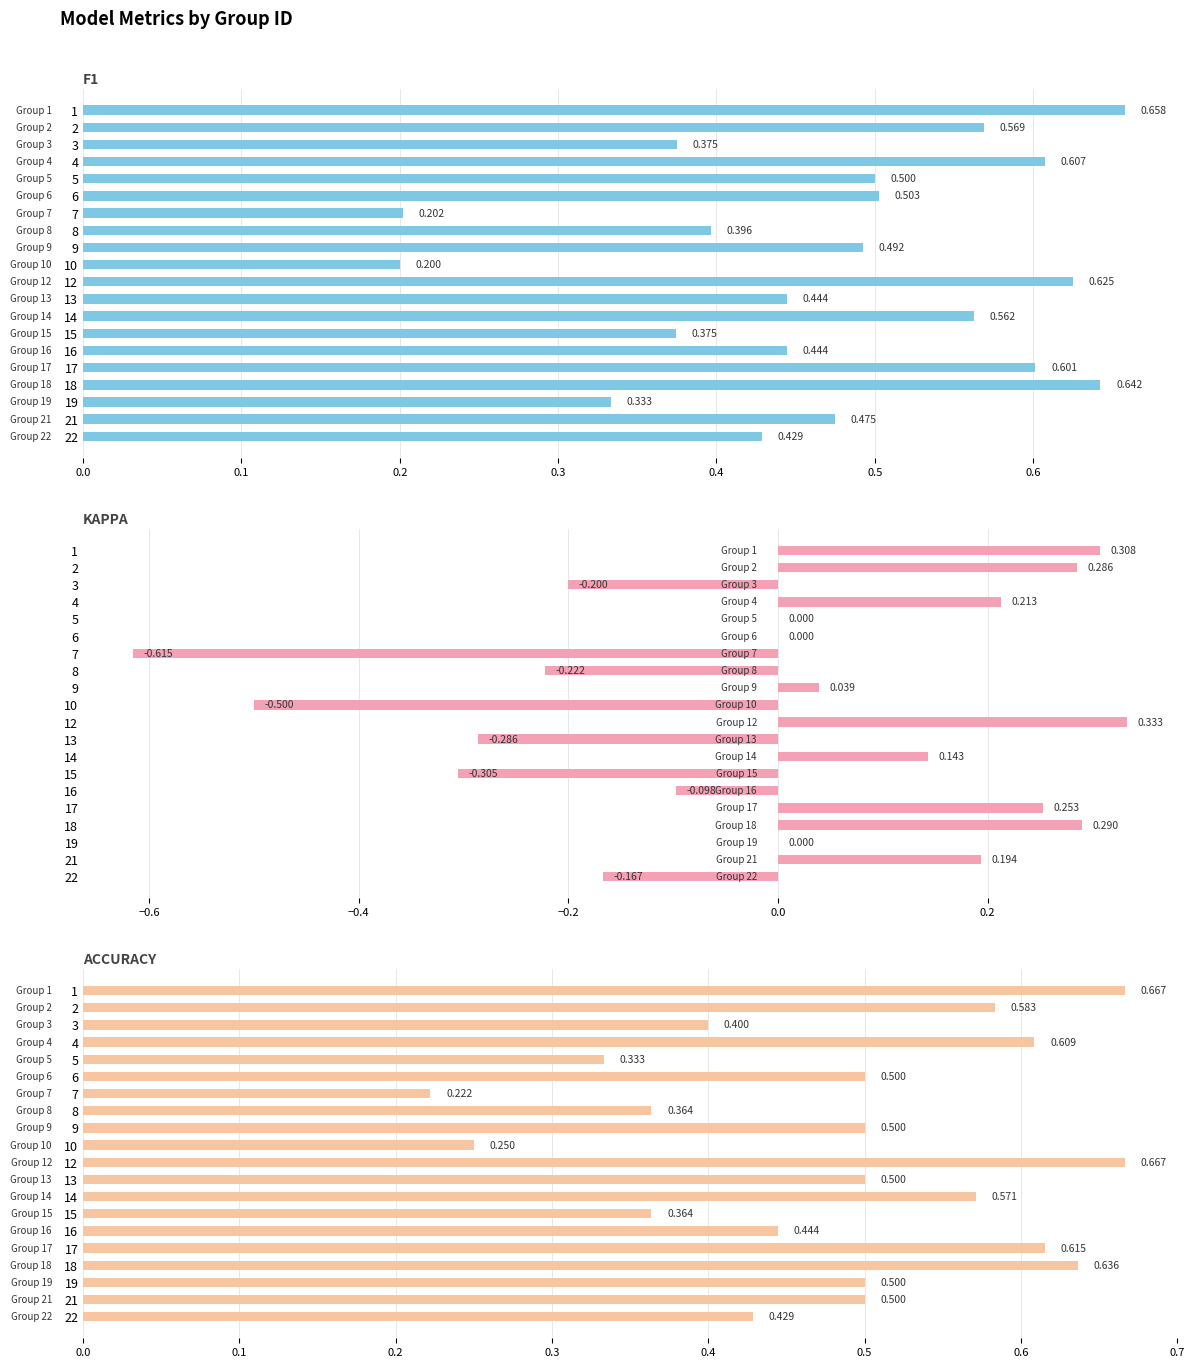

What is the minimum value shown in the chart?

-0.6